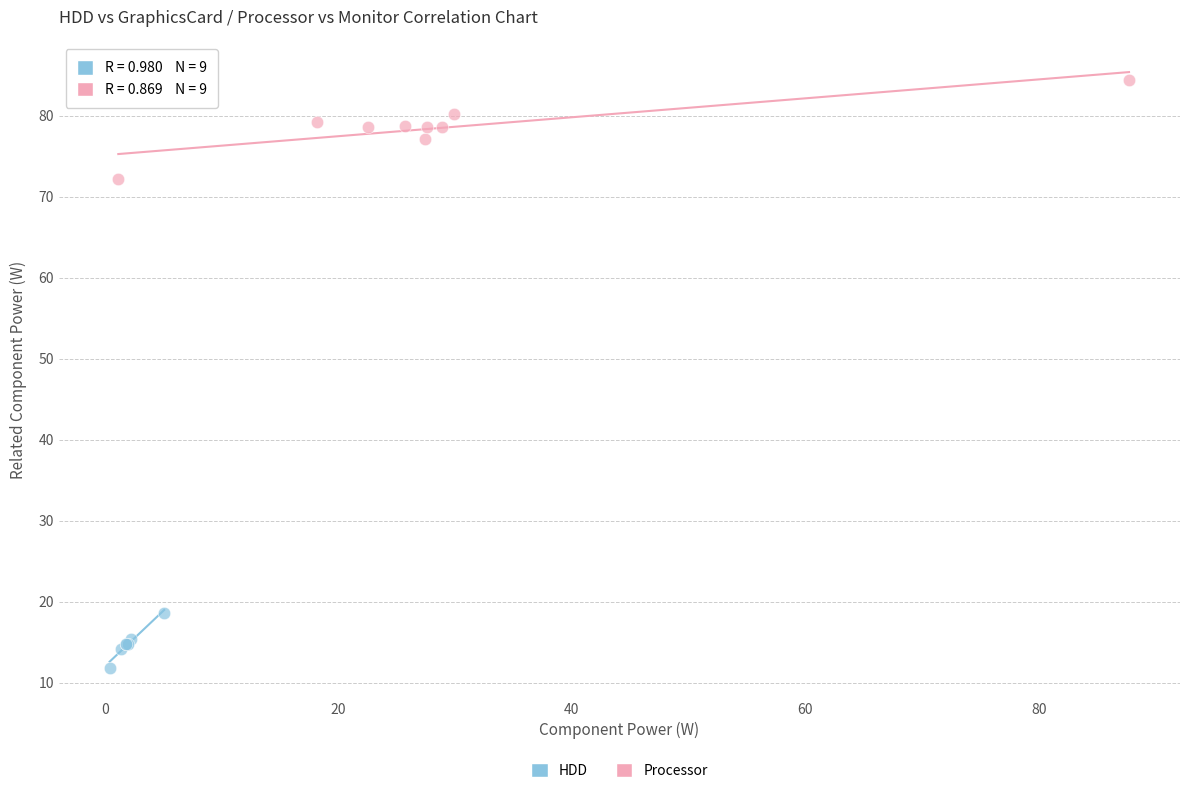

Which series has the widest spread of Y values?

Processor